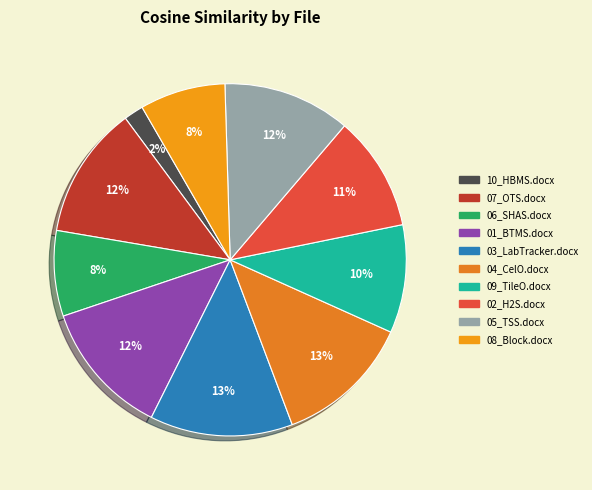

Combined, what portion of the pie is 09_TileO.docx and 02_H2S.docx?

20.5%